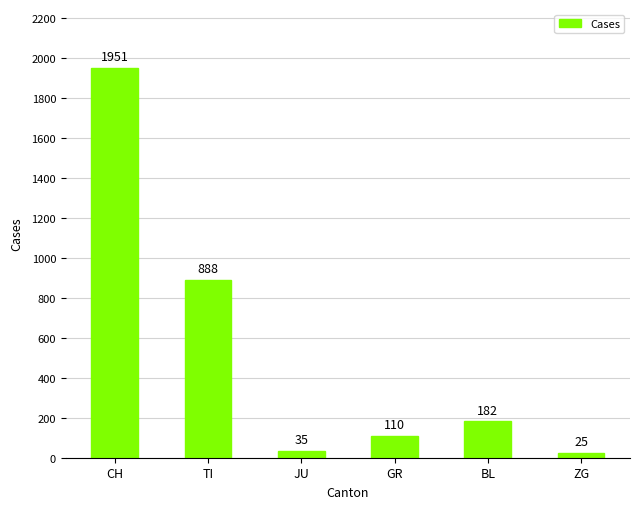

Reading left to right, what are all the values shown in this chart?

1951	888	35	110	182	25